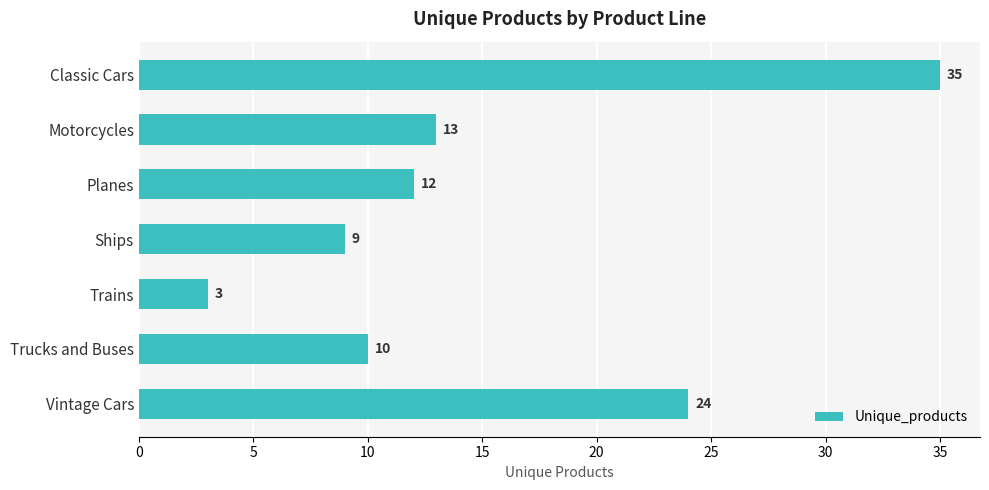

Approximately how many times larger is the value at Motorcycles compared to Trains?

4.3